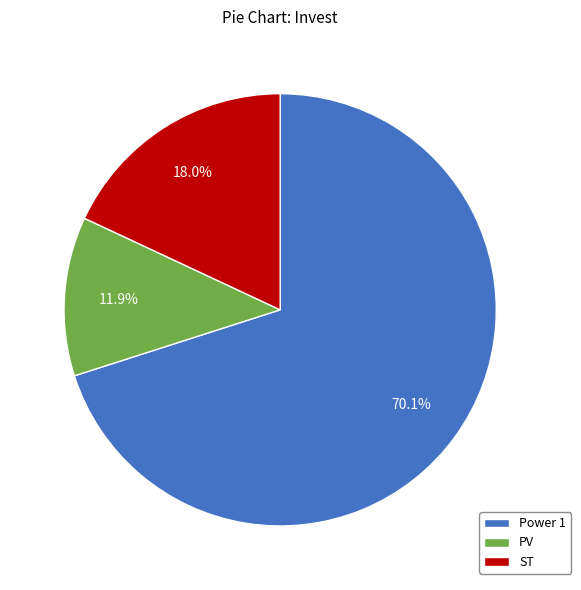

Which slice represents more than half of the pie?

Power 1